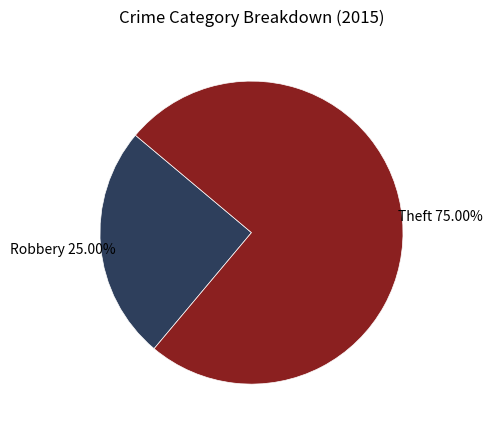

Rank the categories by value from highest to lowest.

Theft, Robbery